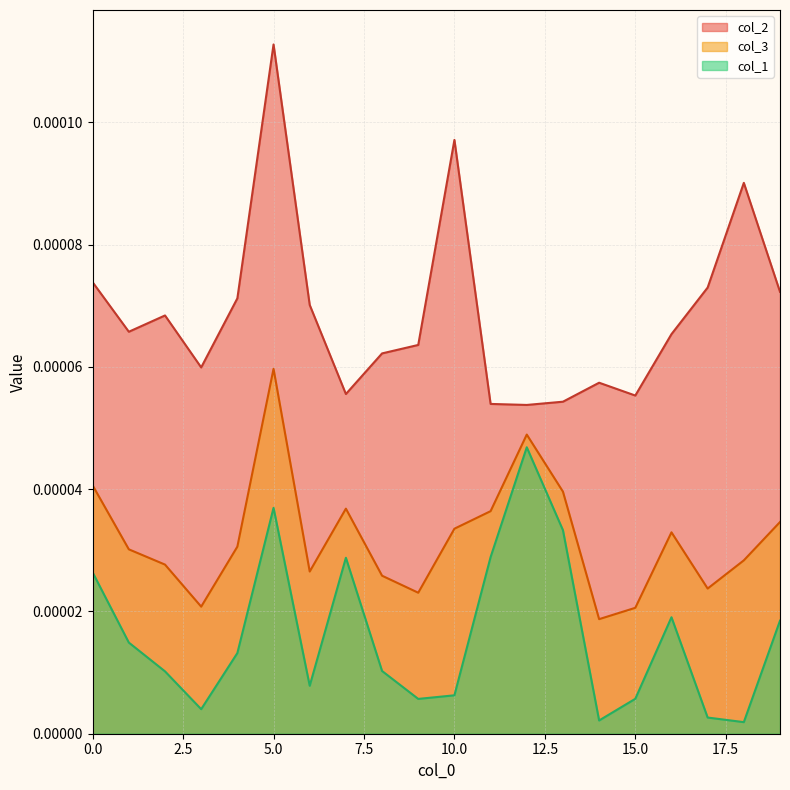

Which series changed the most between 2 and 7?

col_1